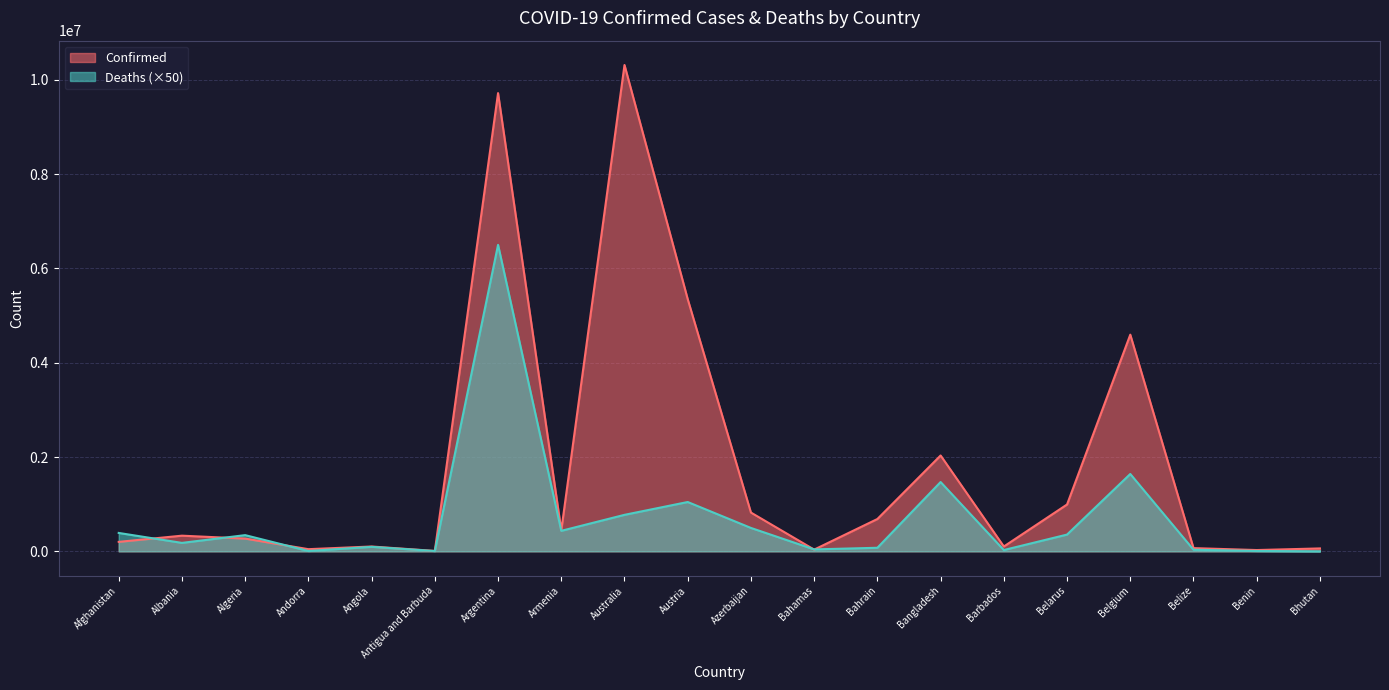

The Confirmed series shows 24287 at Bhutan. True or false?

False